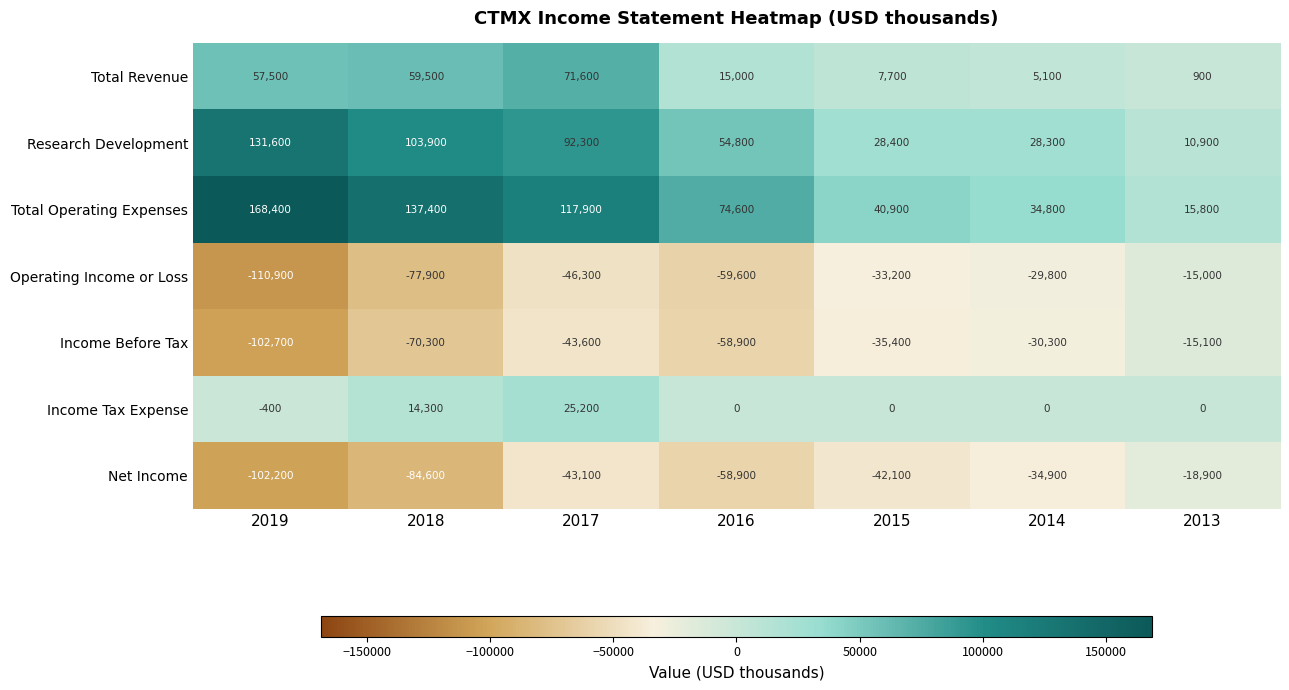

True or false: Income Tax Expense has a value of 39002 at 2017.

False